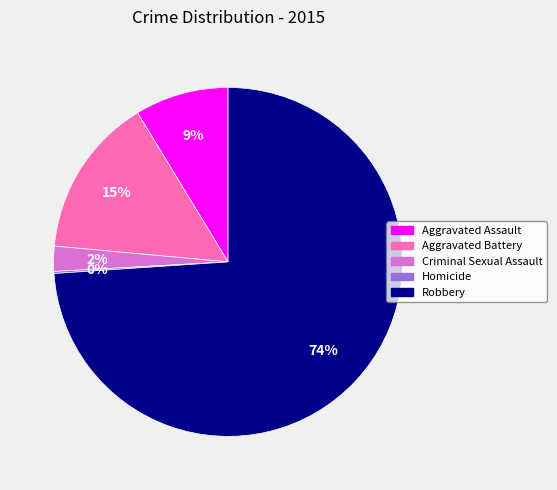

Do Criminal Sexual Assault and Aggravated Battery together represent more than half of the pie?

No